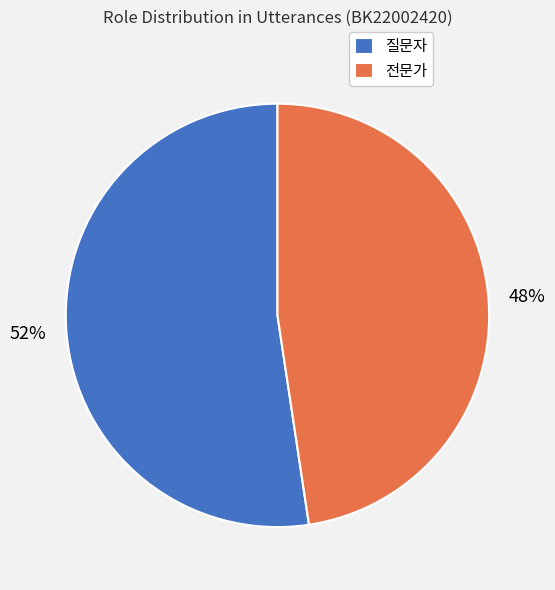

Is the sum of 질문자 and 전문가 greater than half?

Yes